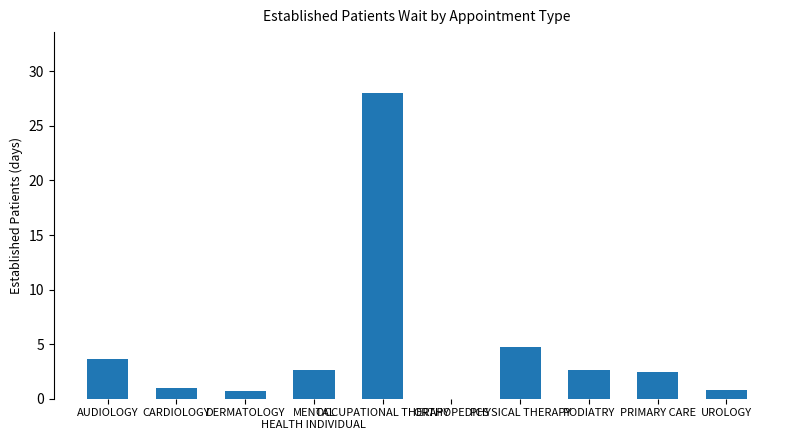

What is the greatest value displayed?

28.0